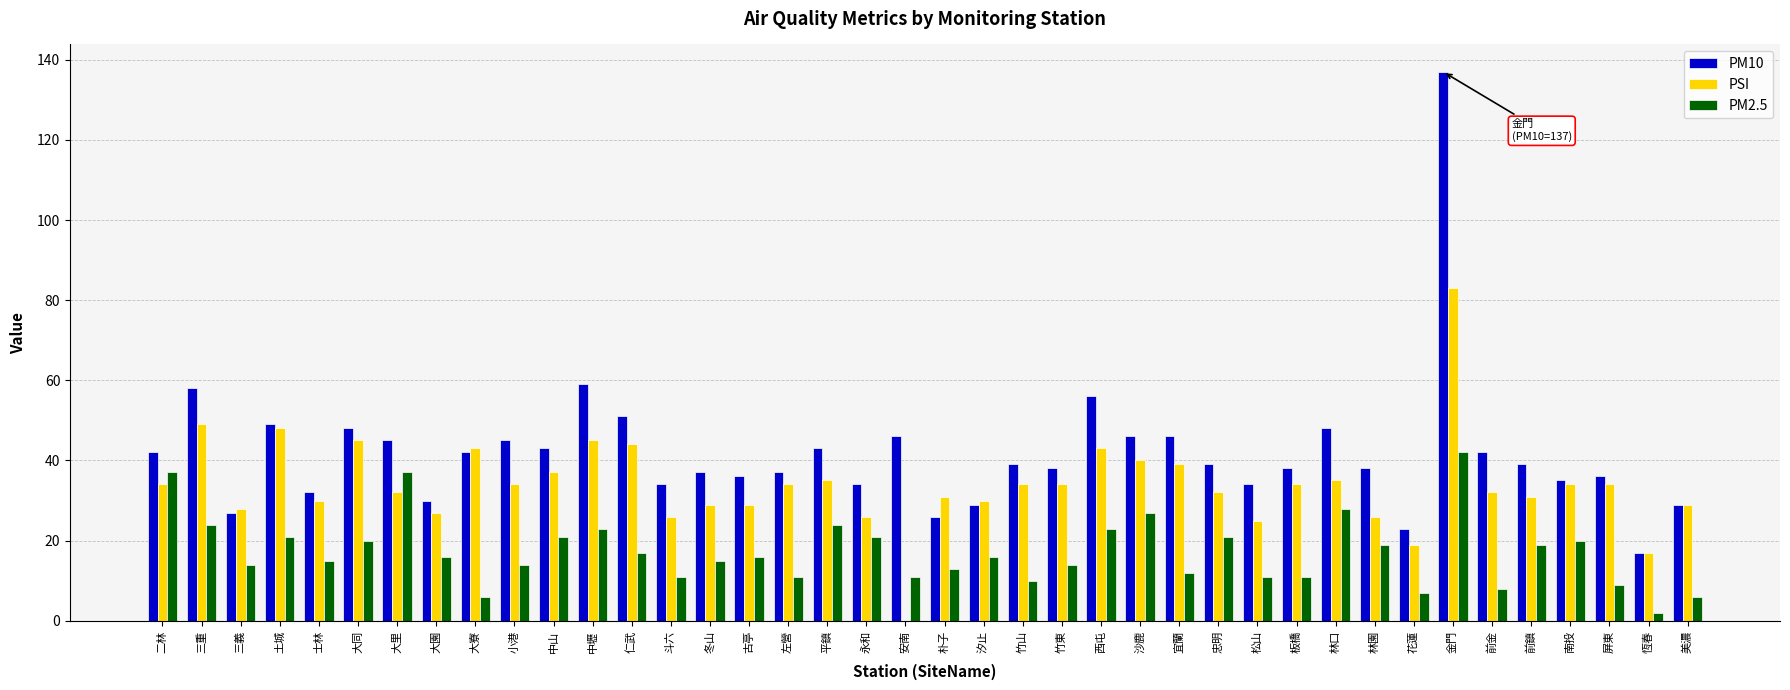

True or false: PM2.5 has a value of 21 at 中山.

True